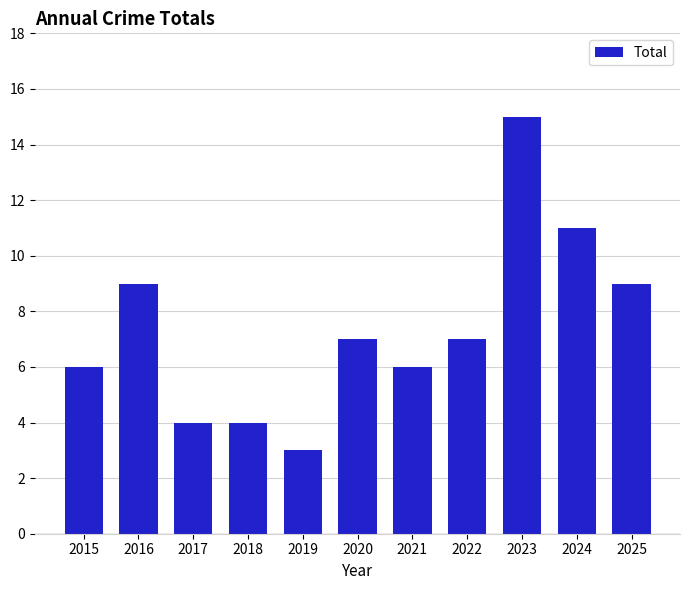

What is the greatest value displayed?

15